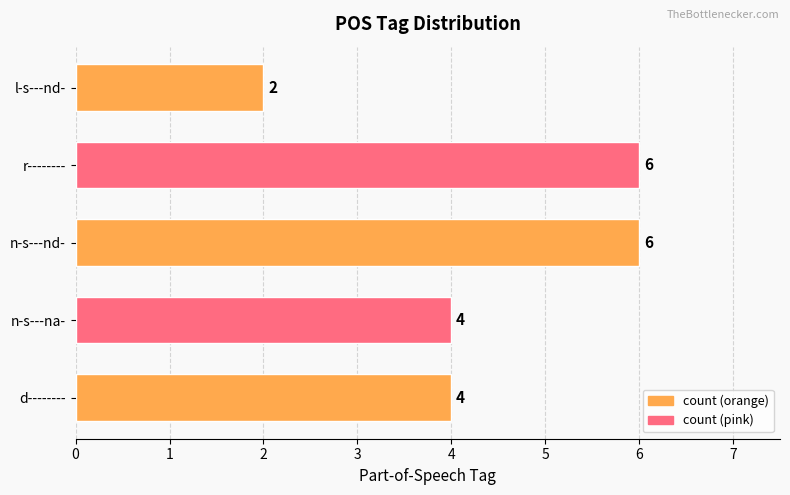

What value does the data have at n-s---nd-?

6